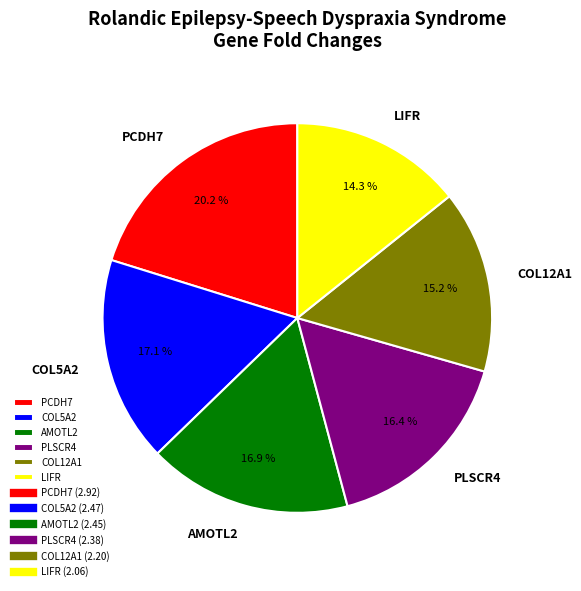

How many segments does this pie chart have?

6